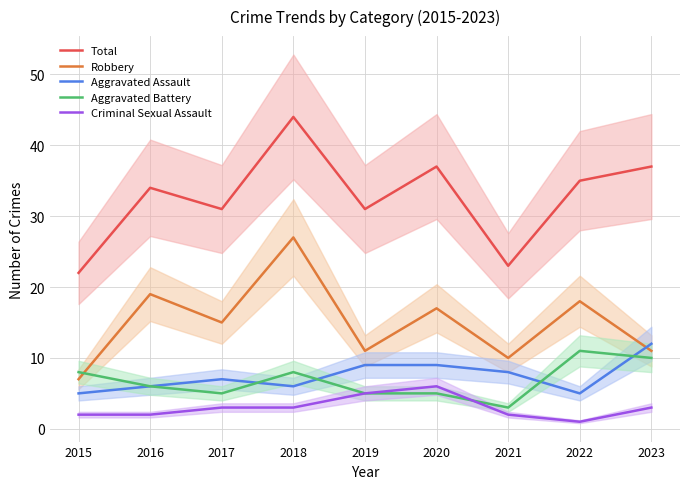

At which label does Total first exceed 34?

2018